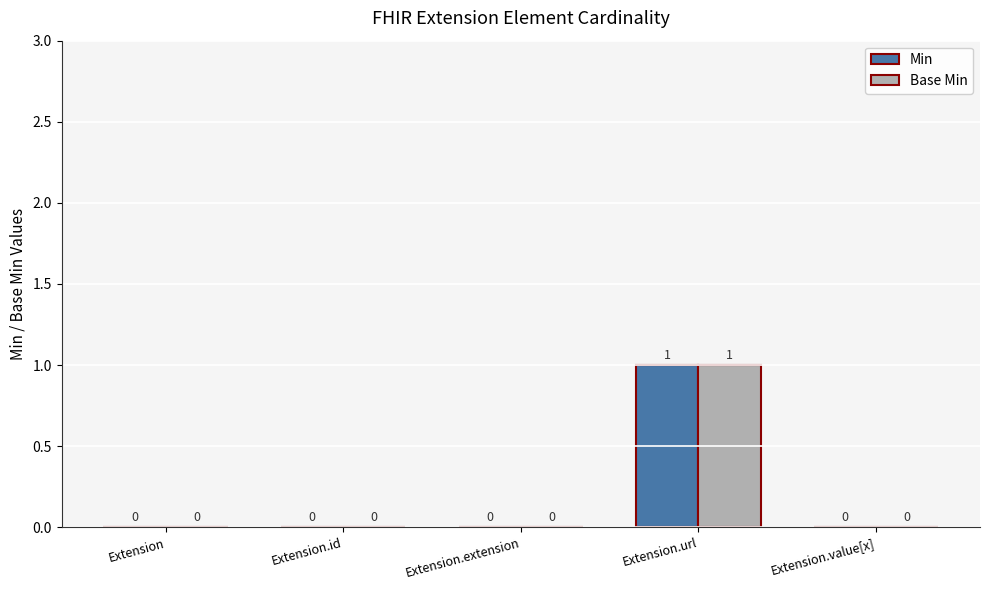

The value of Min at Extension.id is 0. True or false?

True